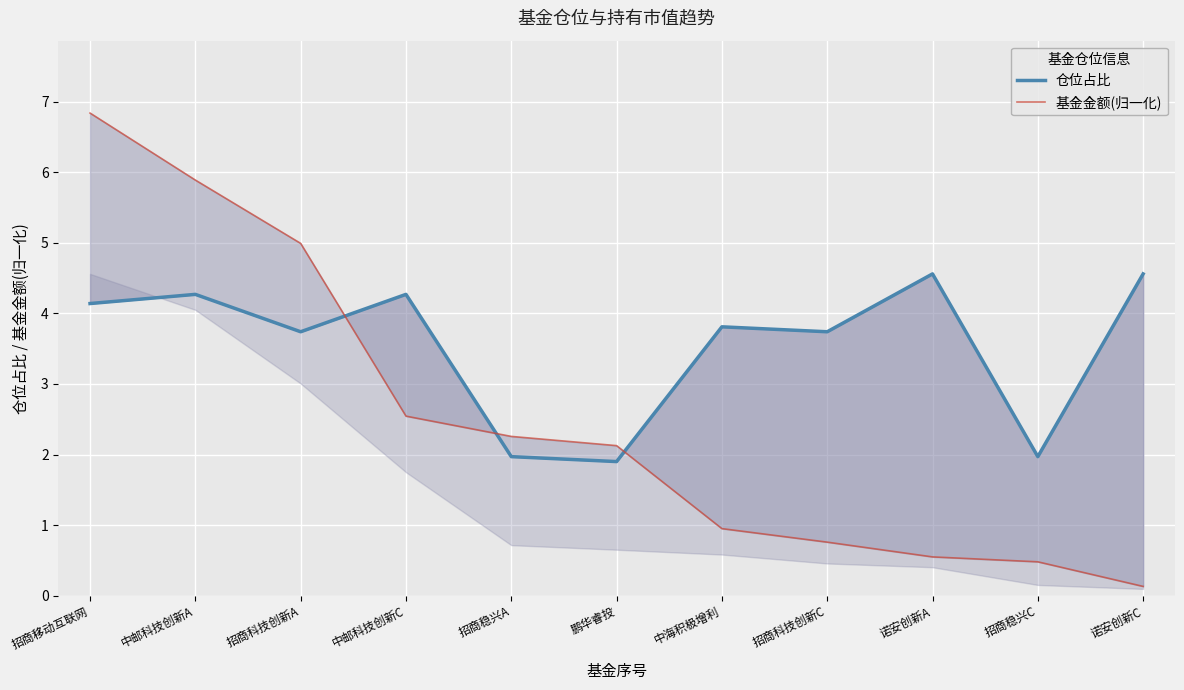

What is the value of the 基金金额(归一化) point at the 1st from the left?

6.8